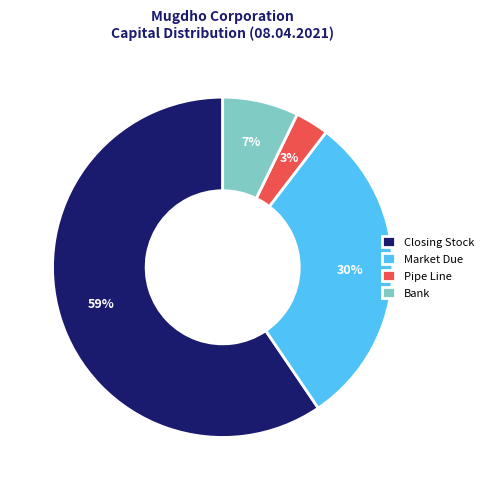

To the nearest percent, what is the average slice percentage?

25%